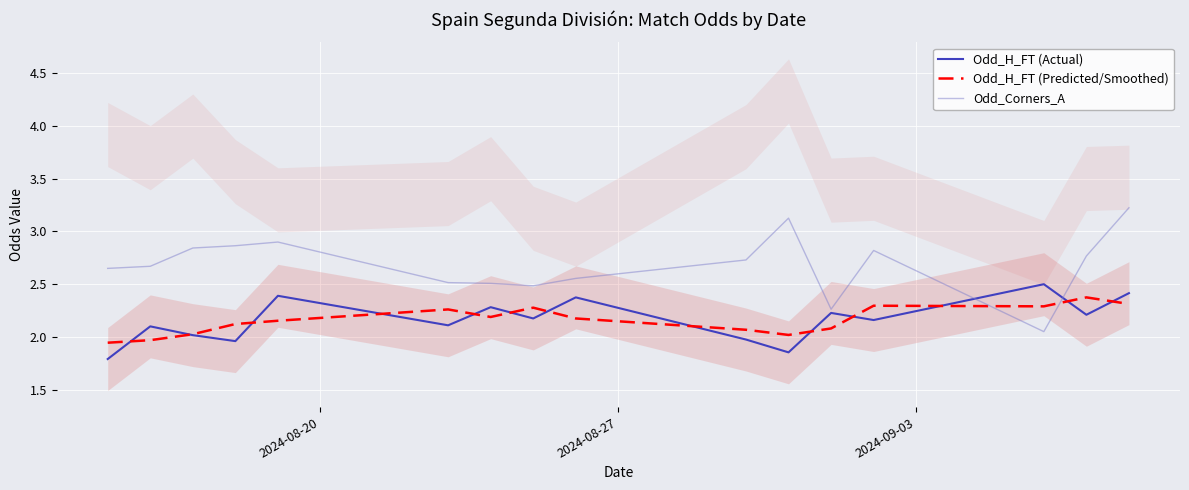

What is the sum of all Odd_H_FT (Actual) values?

34.5